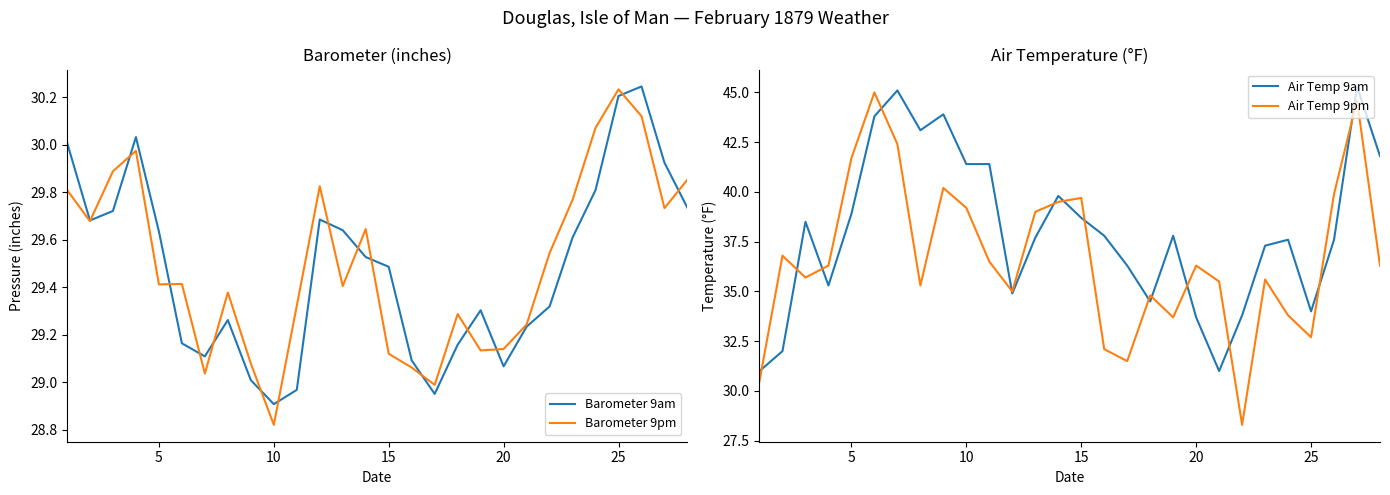

What are all the series names shown in the legend?

Barometer 9am, Barometer 9pm, Air Temp 9am, Air Temp 9pm